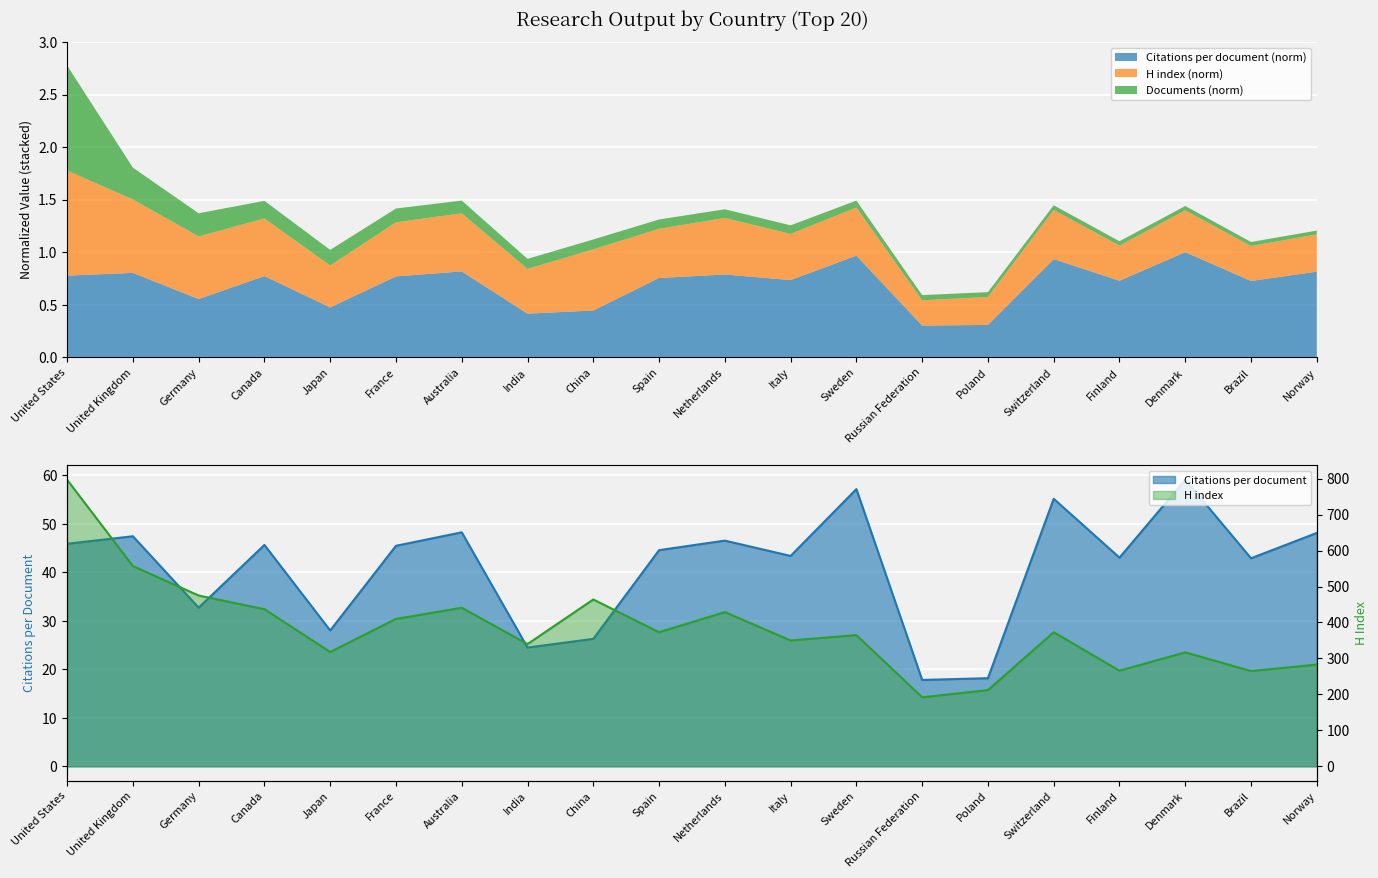

What is the difference between the maximum and second lowest values in the H index series?

585.0